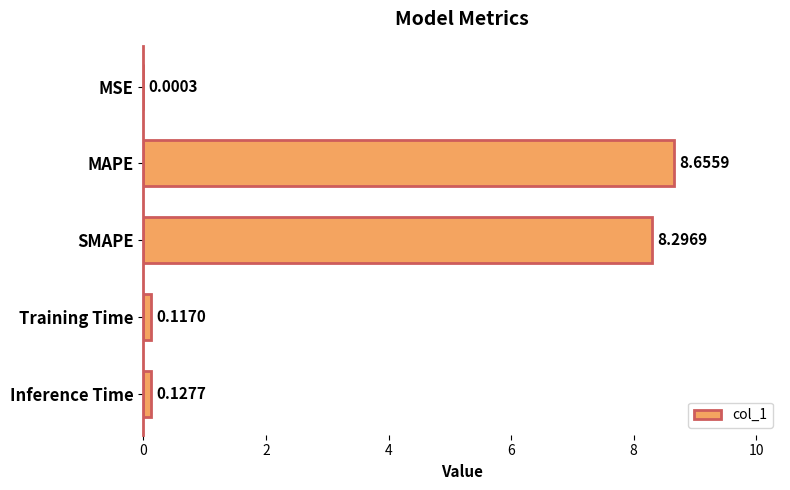

What is the change in value from MAPE to SMAPE?

-0.4